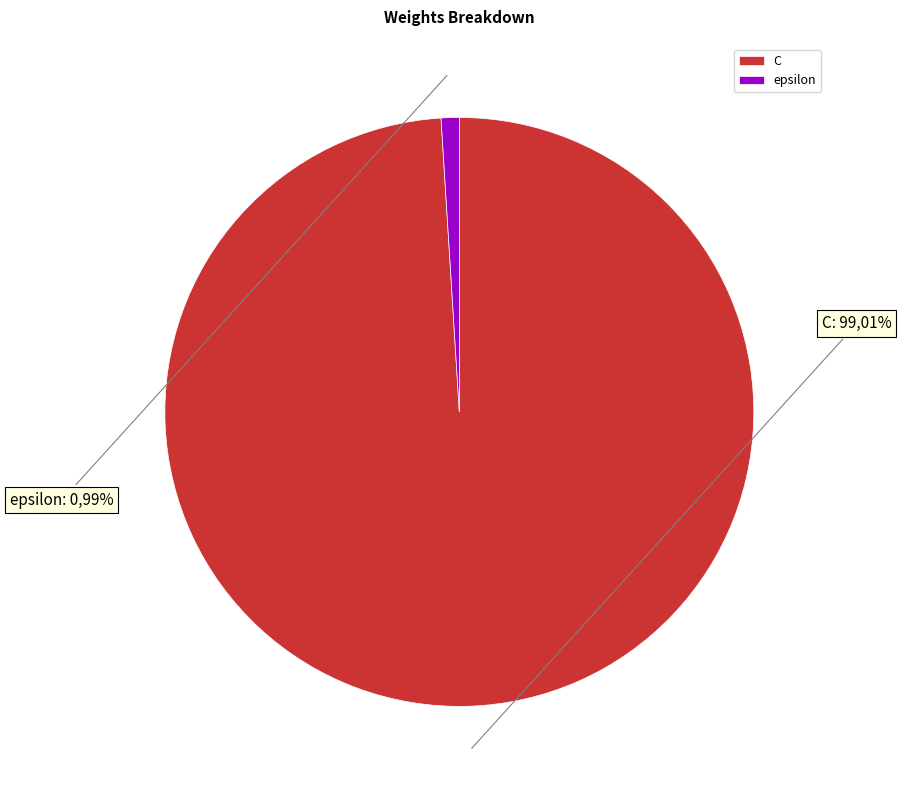

To the nearest percent, what portion does C represent?

99%